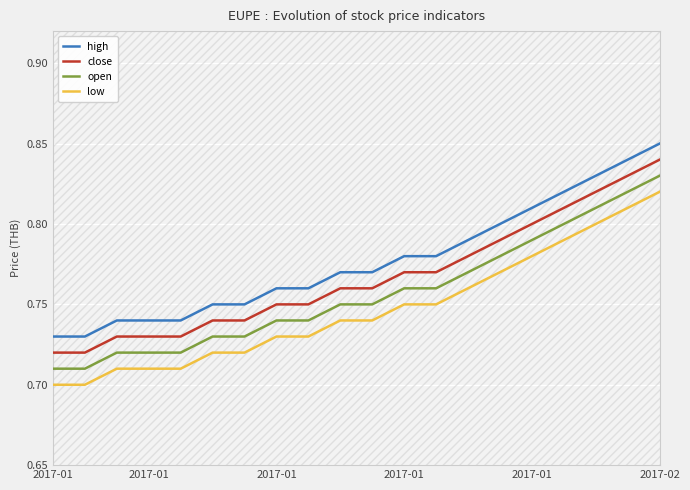

How many distinct data groups are displayed?

4